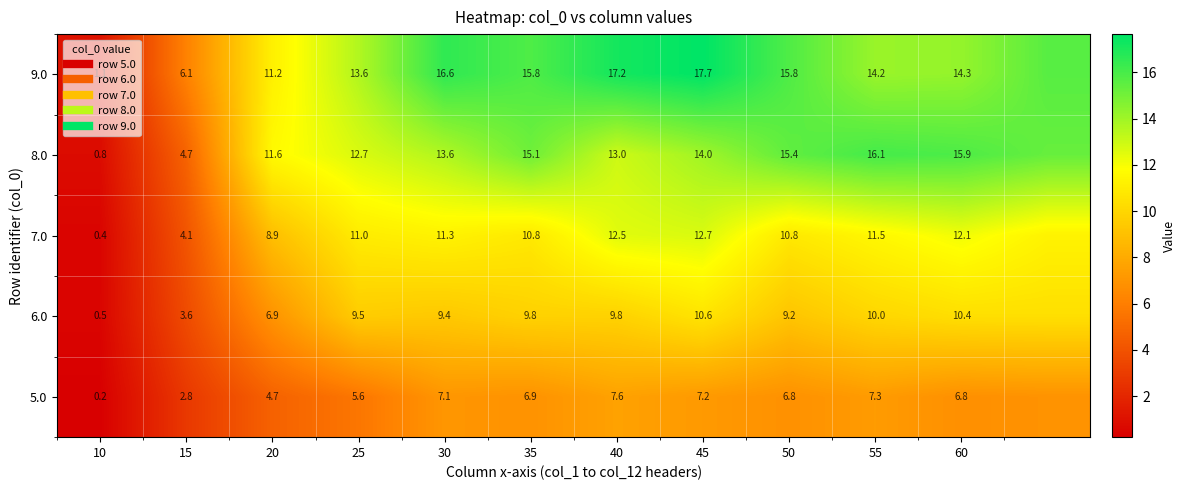

What is the difference between the highest and lowest values at 50?

9.0